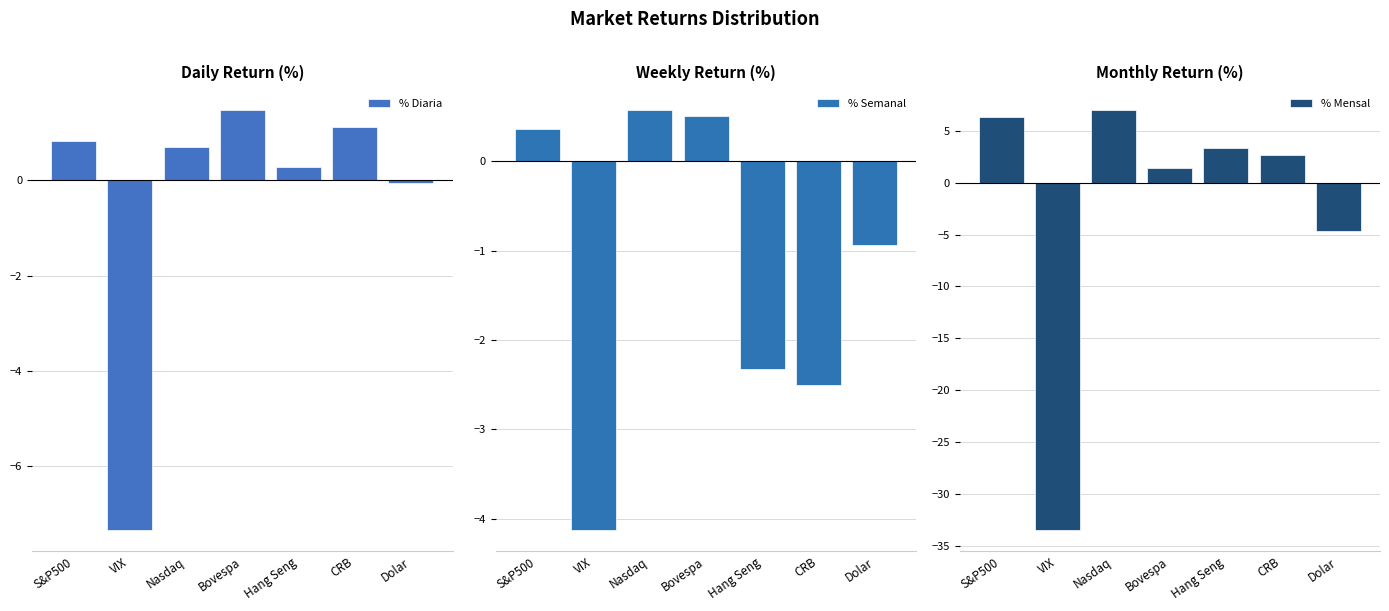

What is the difference between the second highest and minimum values in the % Semanal series?

4.6